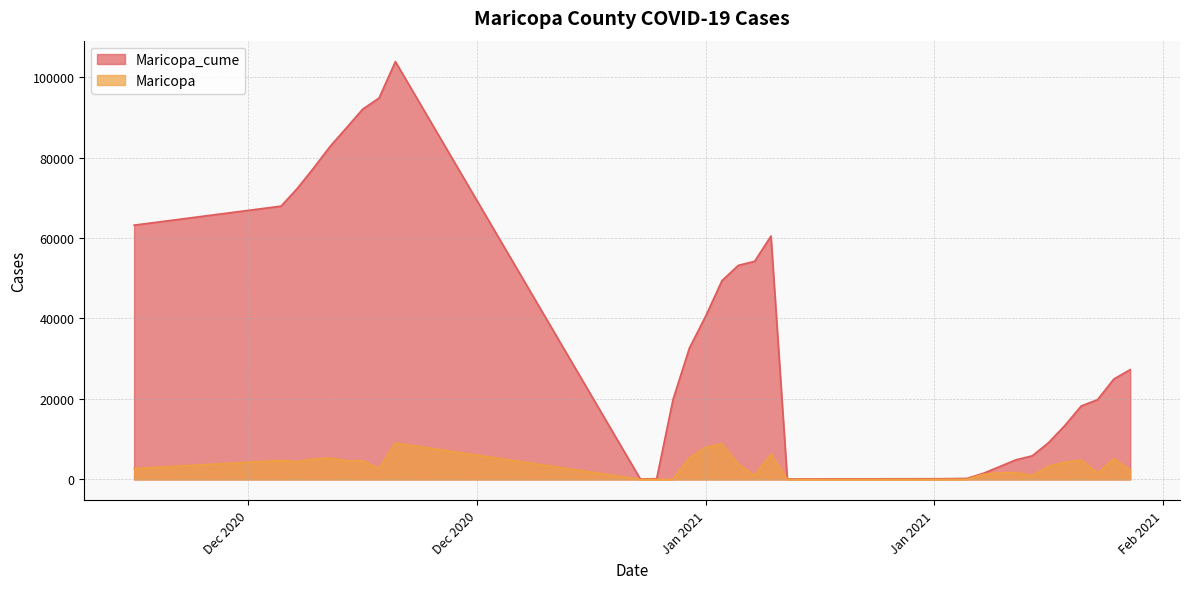

At which label does Maricopa reach its minimum?

1/1/2021